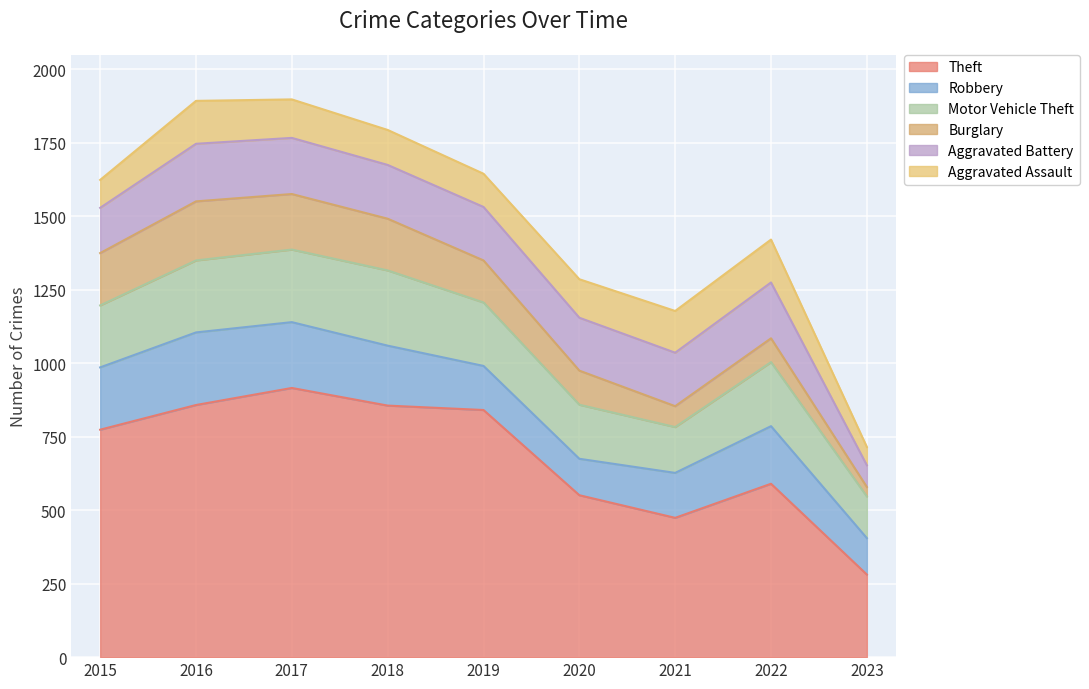

In Motor Vehicle Theft, how many points are higher than both neighbors (excluding endpoints)?

2